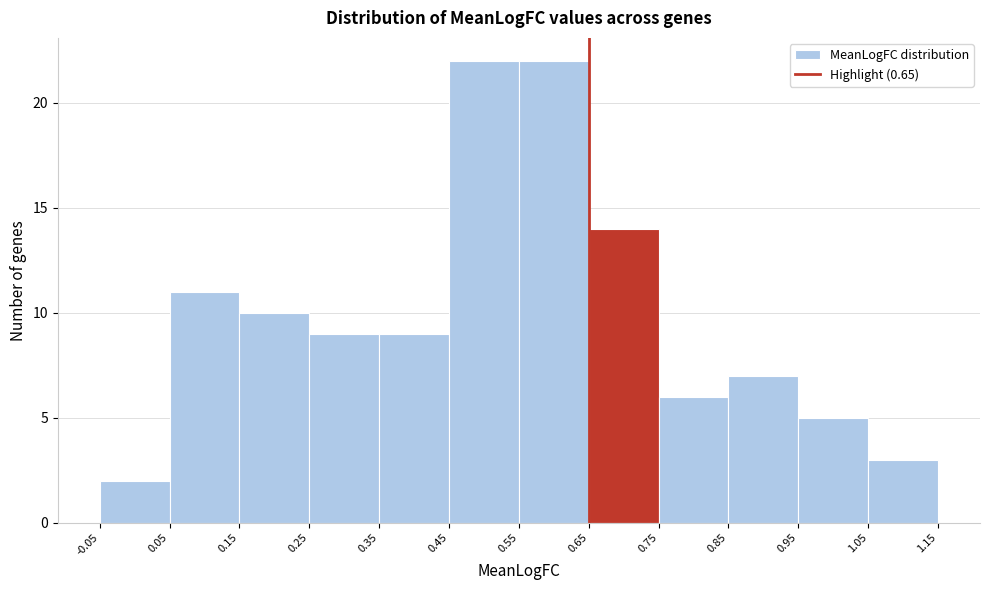

What is the height of the bar covering 0.05 to 0.15 on the x-axis? The values are not printed on the chart, so give them approximately, as read against the axis.

11